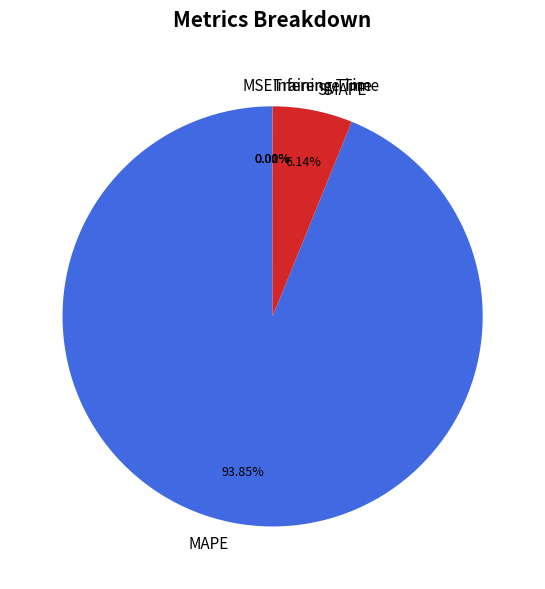

Between MAPE and SMAPE, which is larger?

MAPE